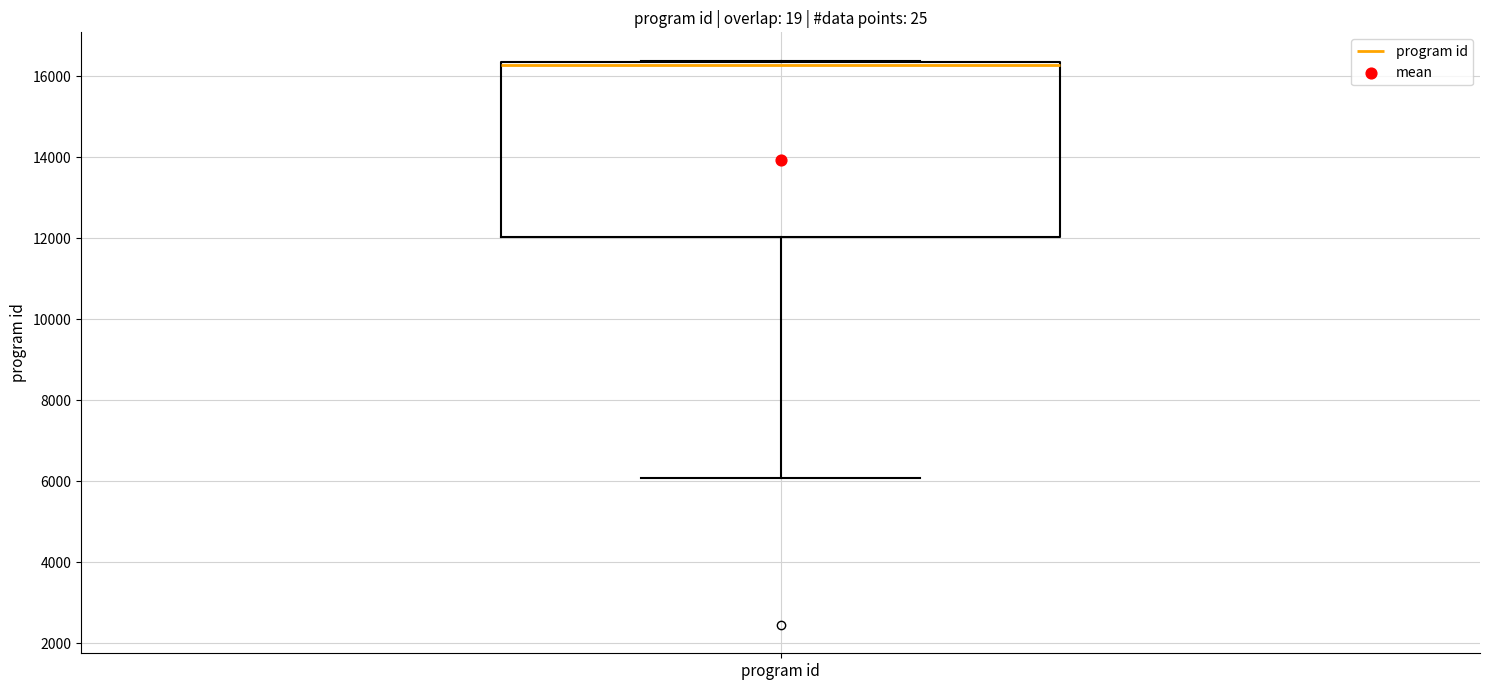

Read this box plot against the y-axis: the position of the median line, the range covered by the box, and the ends of both whiskers. The values are not printed on the chart, so give them approximately, as read against the axis.

median 16200, box 12000 to 16400, whiskers 6000 to 16400